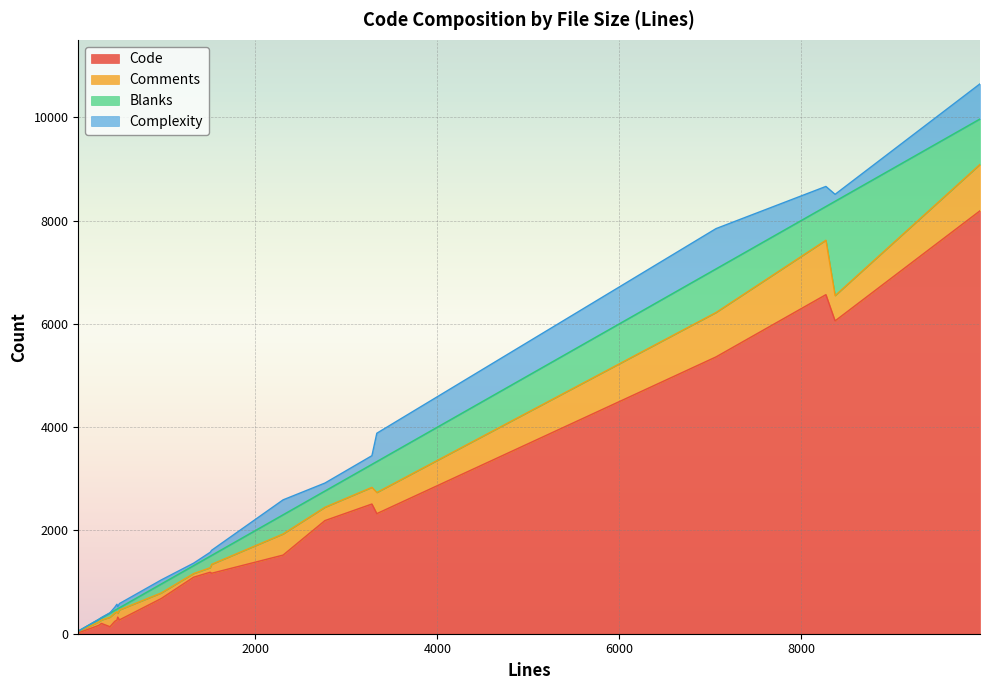

What is the value of the Complexity point at the 9th from the left?

75